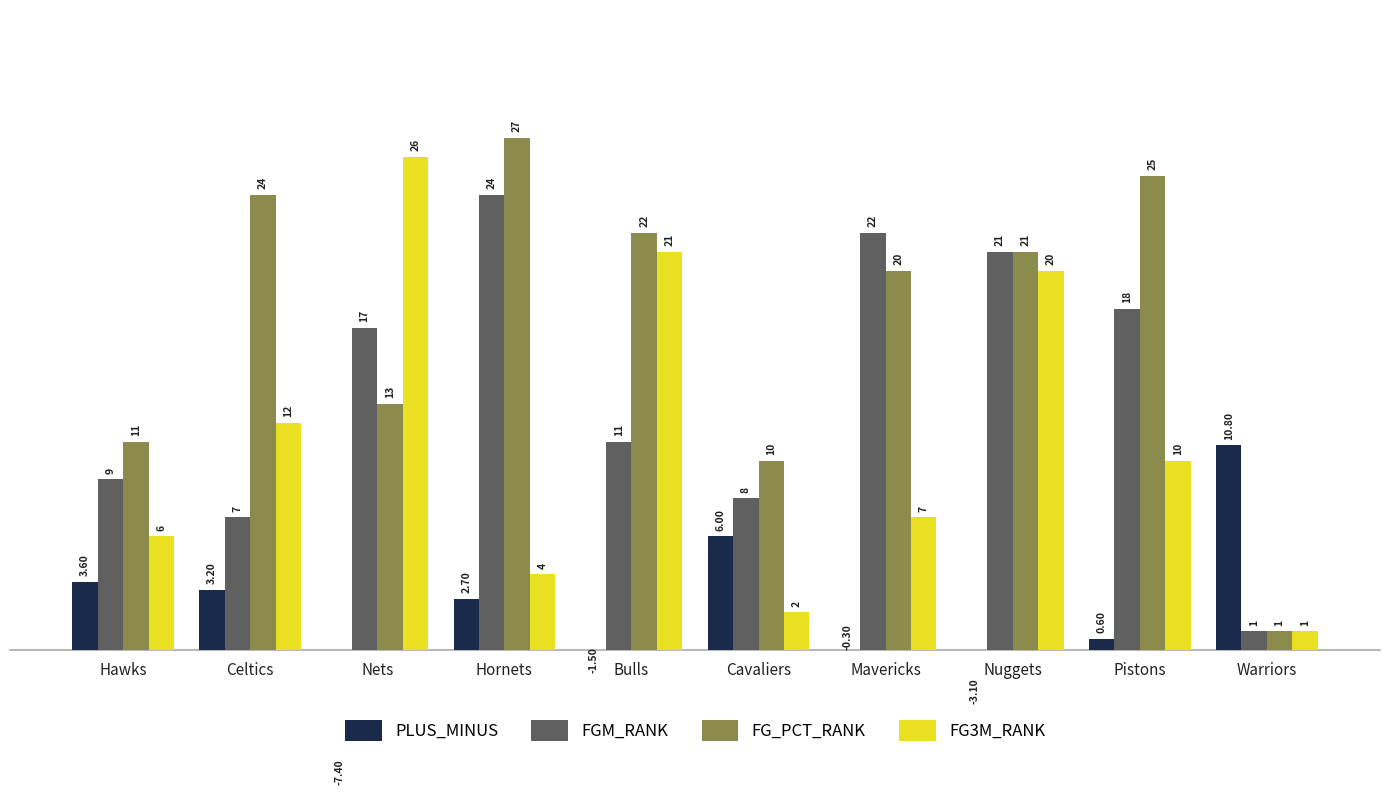

Reading left to right, extract all data points from this chart.

PLUS_MINUS: 3.6	3.2	-7.4	2.7	-1.5	6.0	-0.3	-3.1	0.6	10.8
FGM_RANK: 9.0	7.0	17.0	24.0	11.0	8.0	22.0	21.0	18.0	1.0
FG_PCT_RANK: 11.0	24.0	13.0	27.0	22.0	10.0	20.0	21.0	25.0	1.0
FG3M_RANK: 6.0	12.0	26.0	4.0	21.0	2.0	7.0	20.0	10.0	1.0